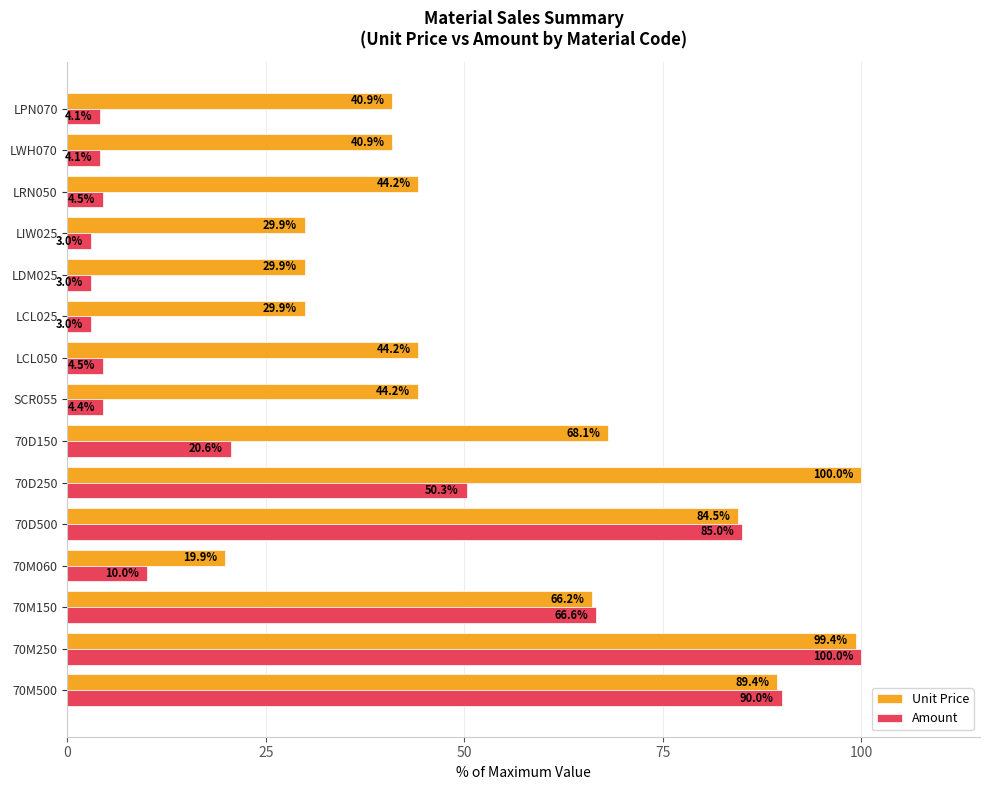

Which series has the largest range (max minus min)?

Amount